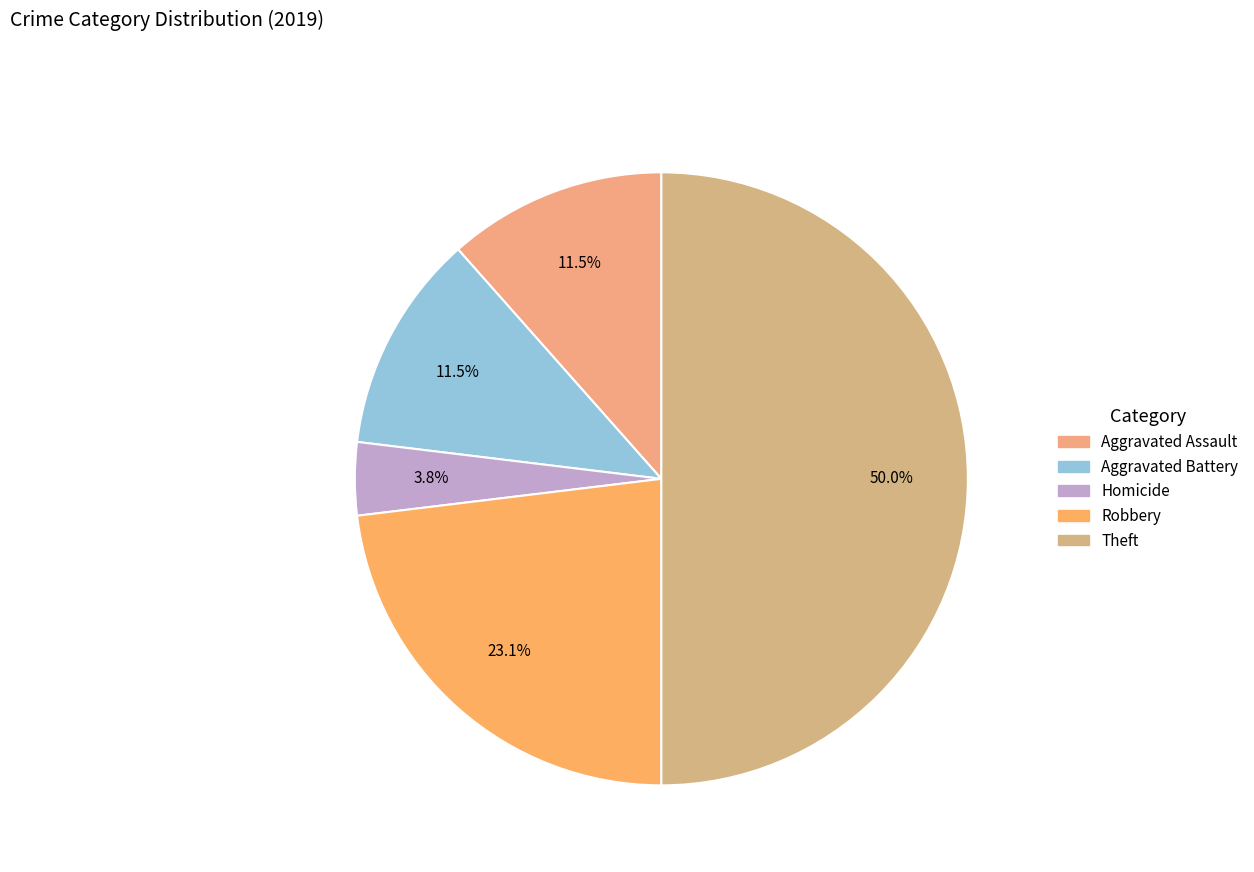

How many segments does this pie chart have?

5